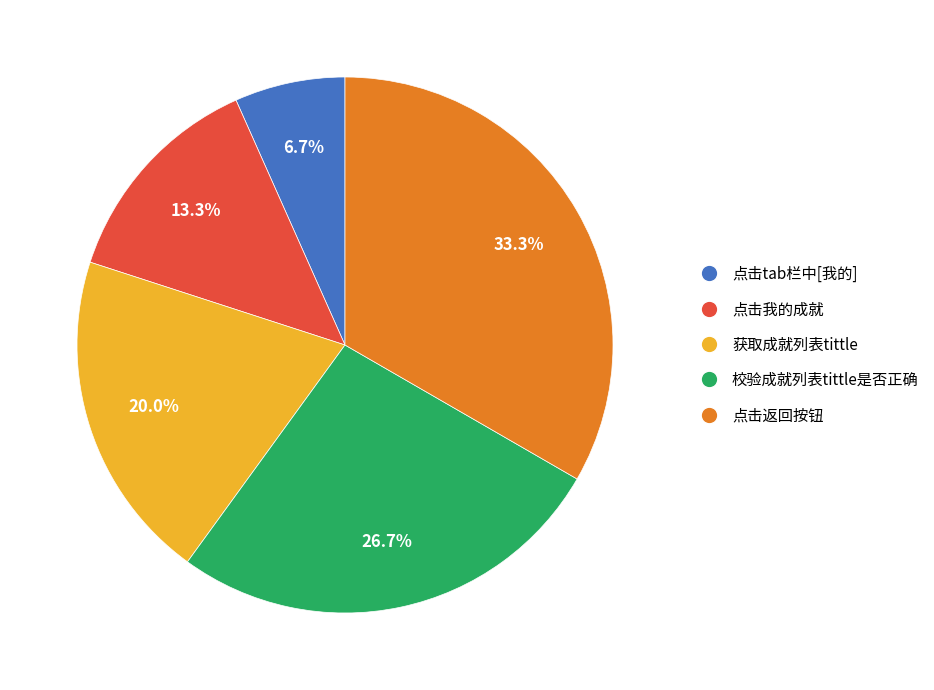

What portion of the pie excludes 点击tab栏中[我的]?

93.3%